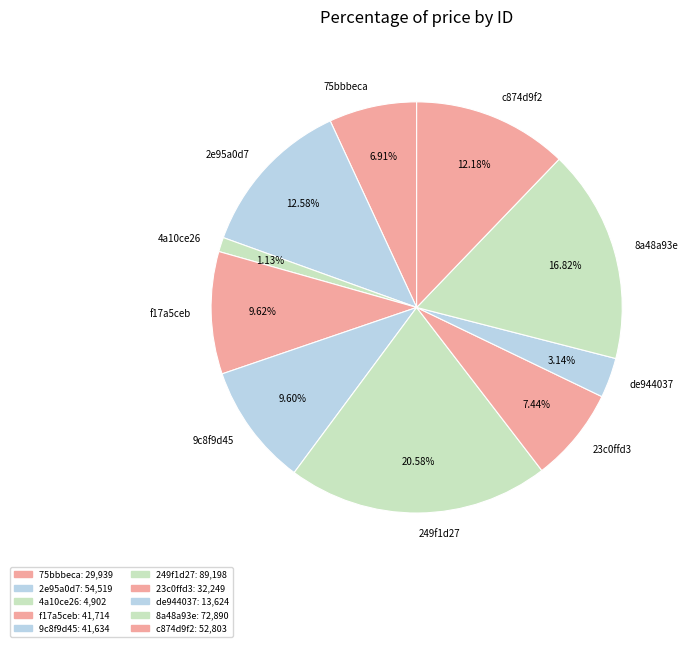

What percentage is the f17a5ceb slice, to the nearest percent?

10%